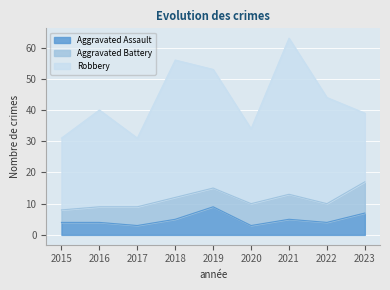

At which label is Robbery closest to 36?

2019